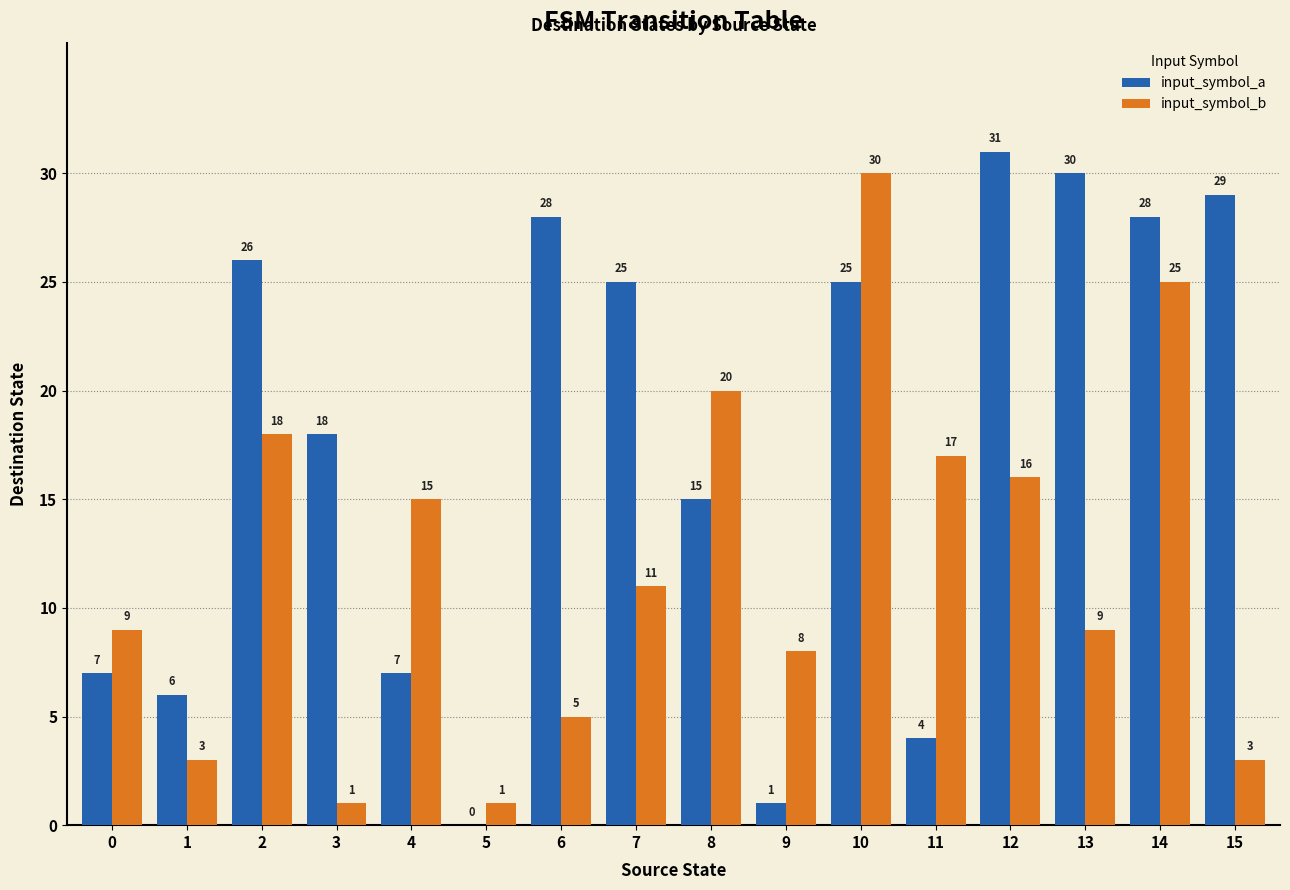

Where does the input_symbol_a series first go above 25?

2